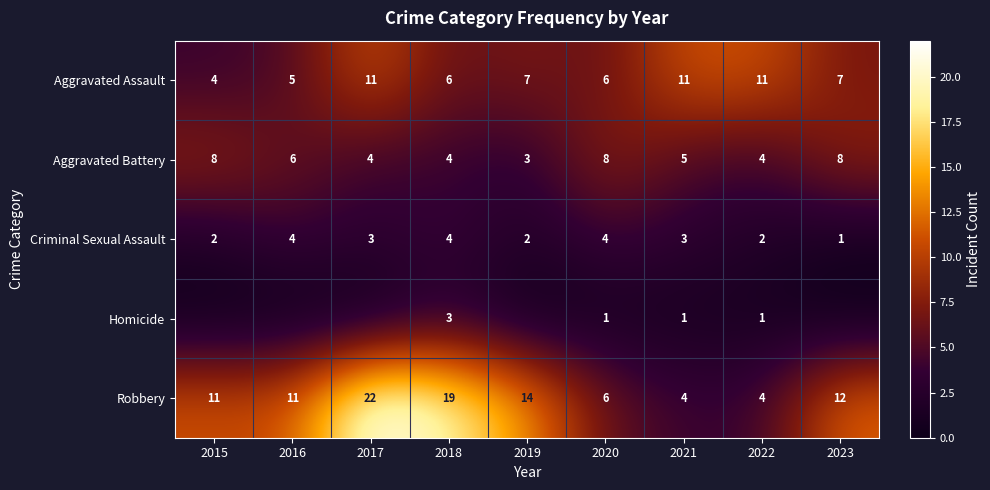

What is the spread (max minus min) of values at 2018?

16